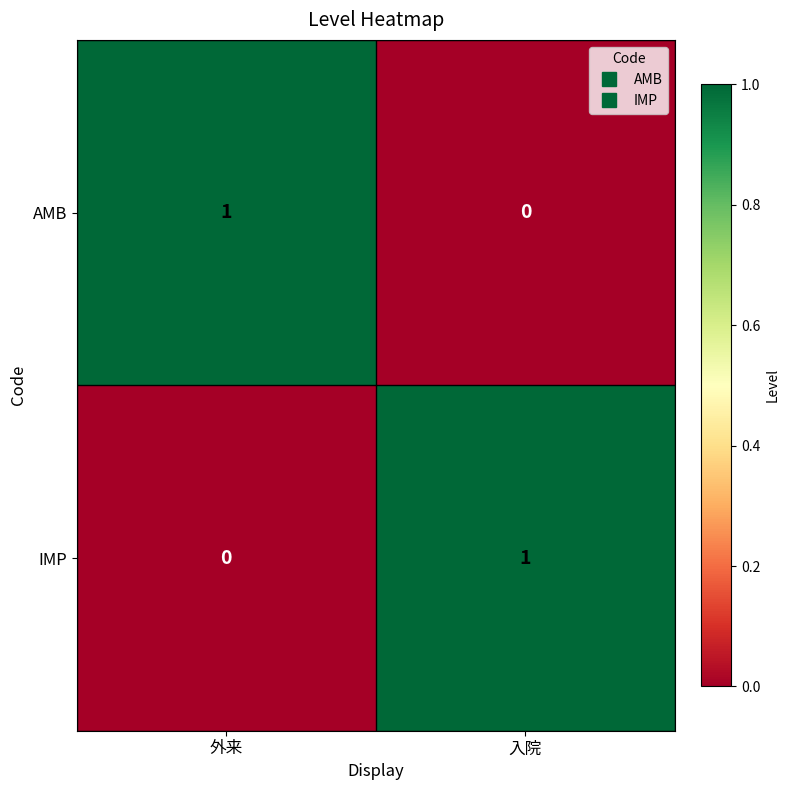

The IMP series shows 0 at 外来. True or false?

True